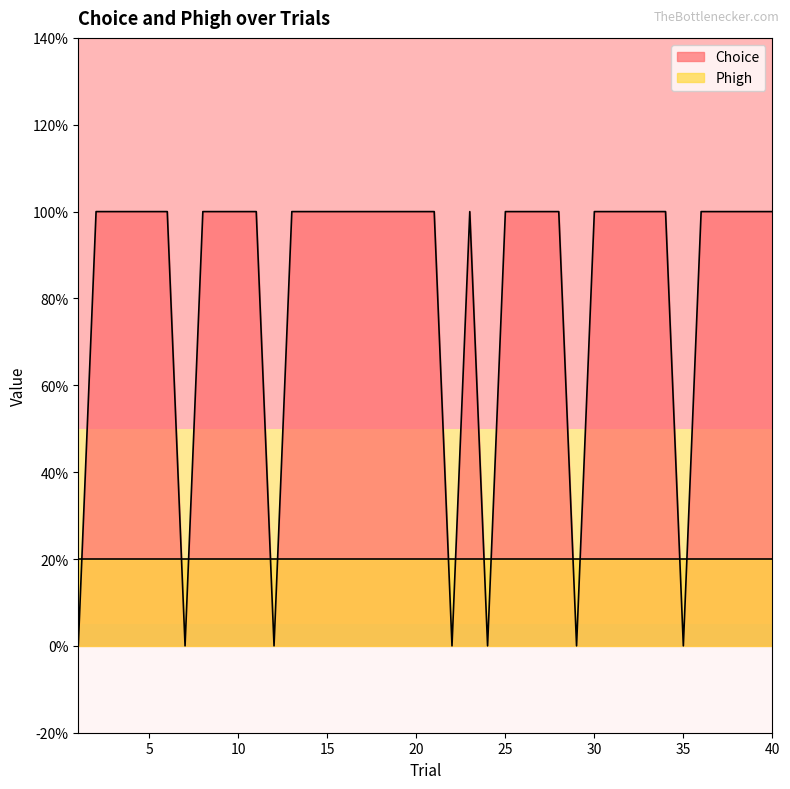

Rank the categories by value from lowest to highest.

1, 7, 12, 22, 24, 29, 35, 2, 3, 4, 5, 6, 8, 9, 10, 11, 13, 14, 15, 16, 17, 18, 19, 20, 21, 23, 25, 26, 27, 28, 30, 31, 32, 33, 34, 36, 37, 38, 39, 40